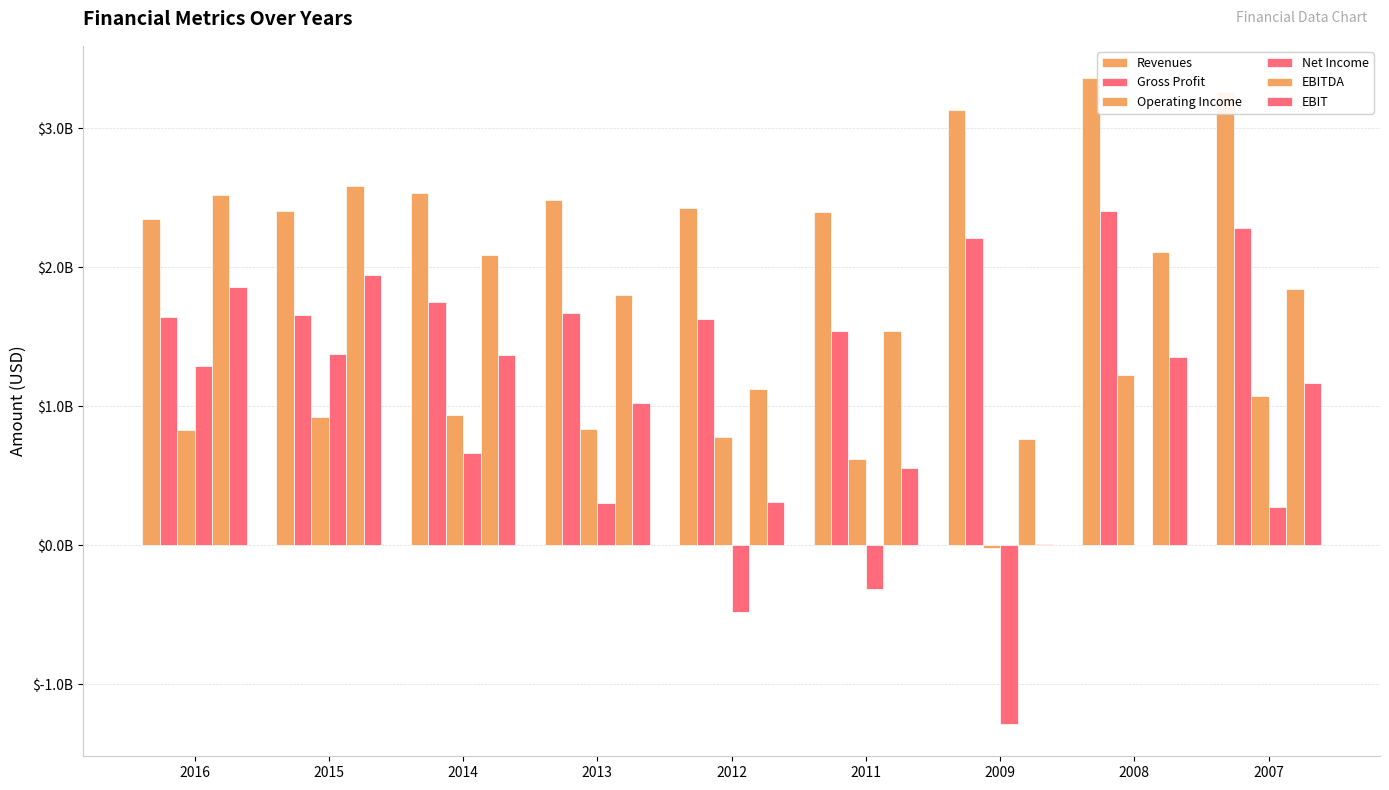

What is the total value across all series at 2011?

6348228000